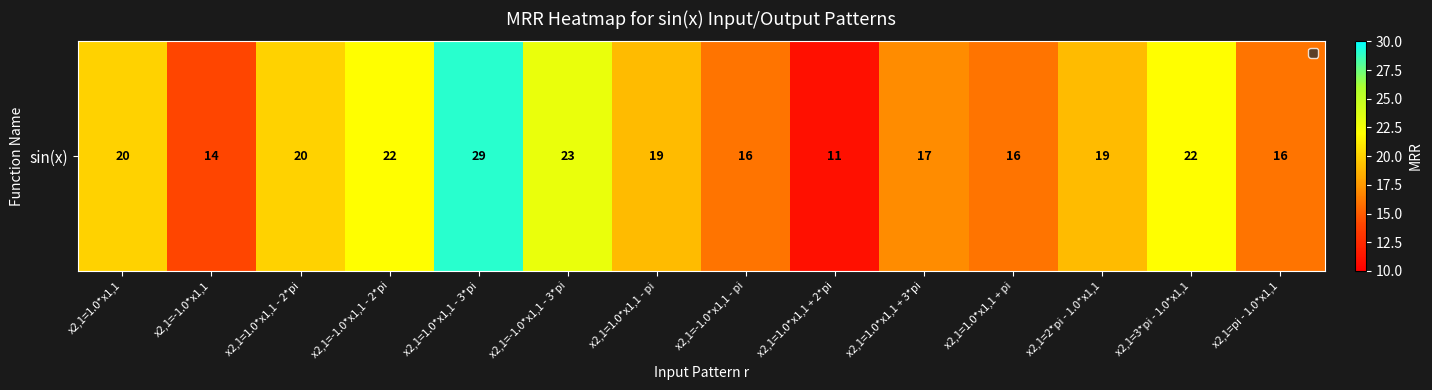

At which label does the data first exceed 19?

x2,1=1.0*x1,1